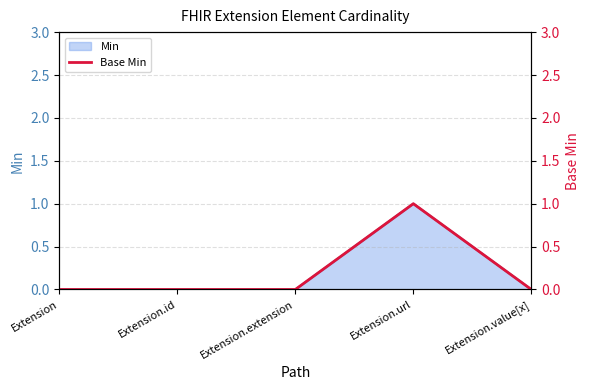

Reading left to right, what are all the values shown in this chart?

0	0	0	1	0